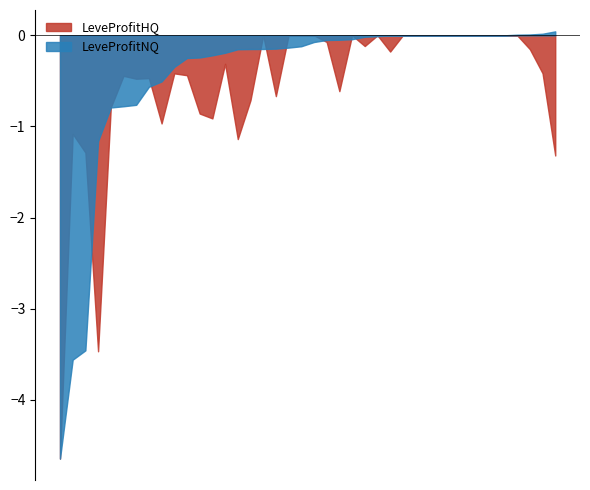

How many intersections are there between LeveProfitHQ and LeveProfitNQ?

10